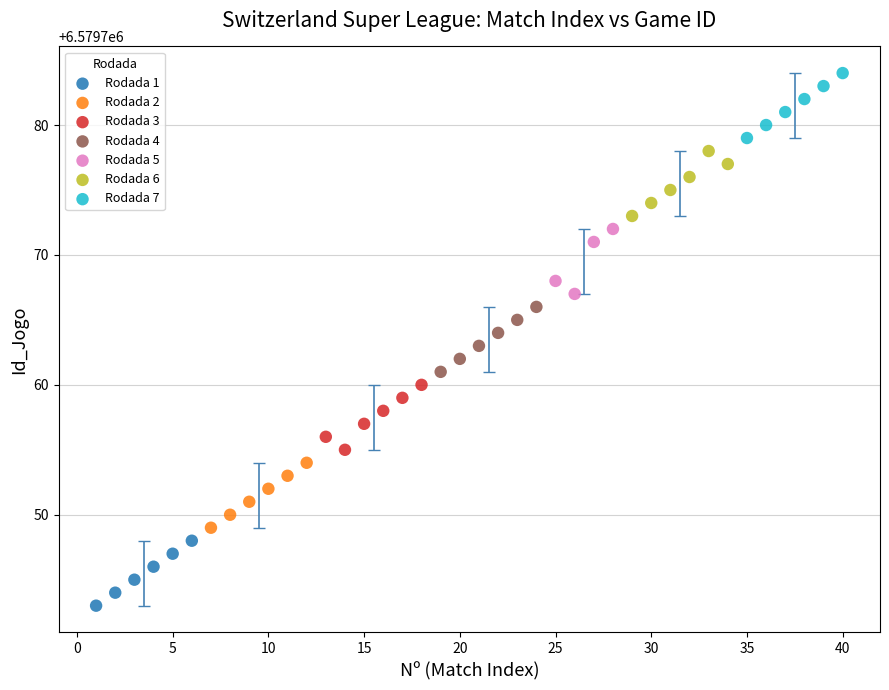

Which series contains the lowest Y value?

Rodada 1